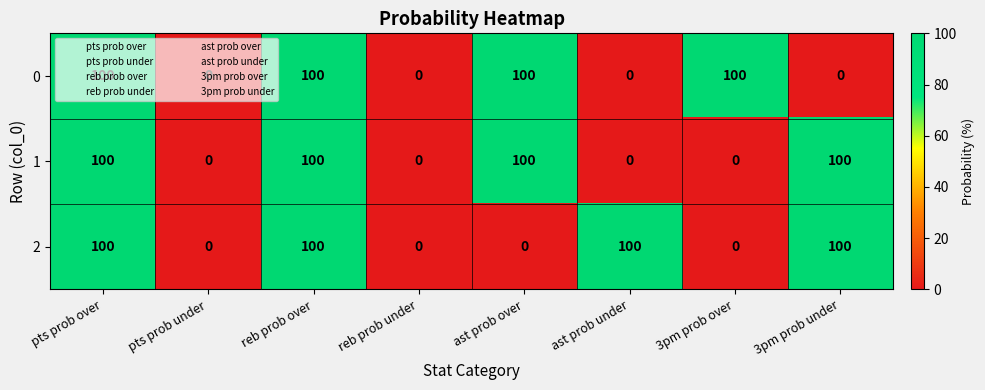

What is the average value of the 0 series?

50